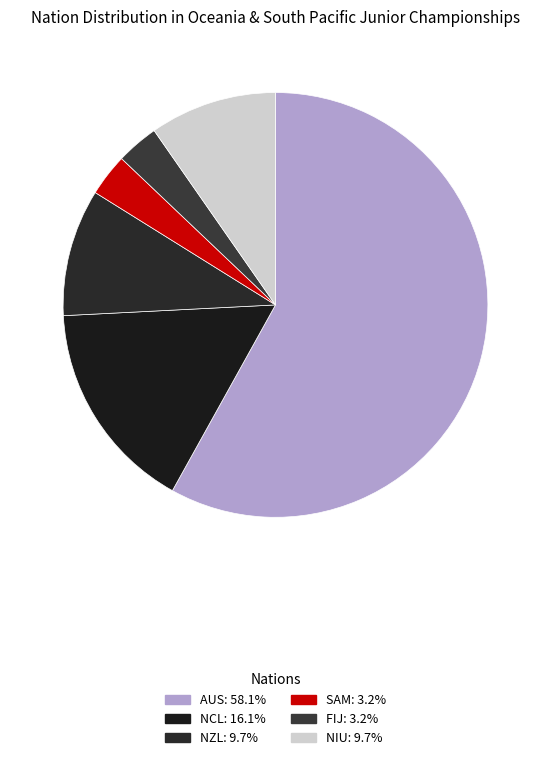

Is it true that SAM is 3% of the pie?

True